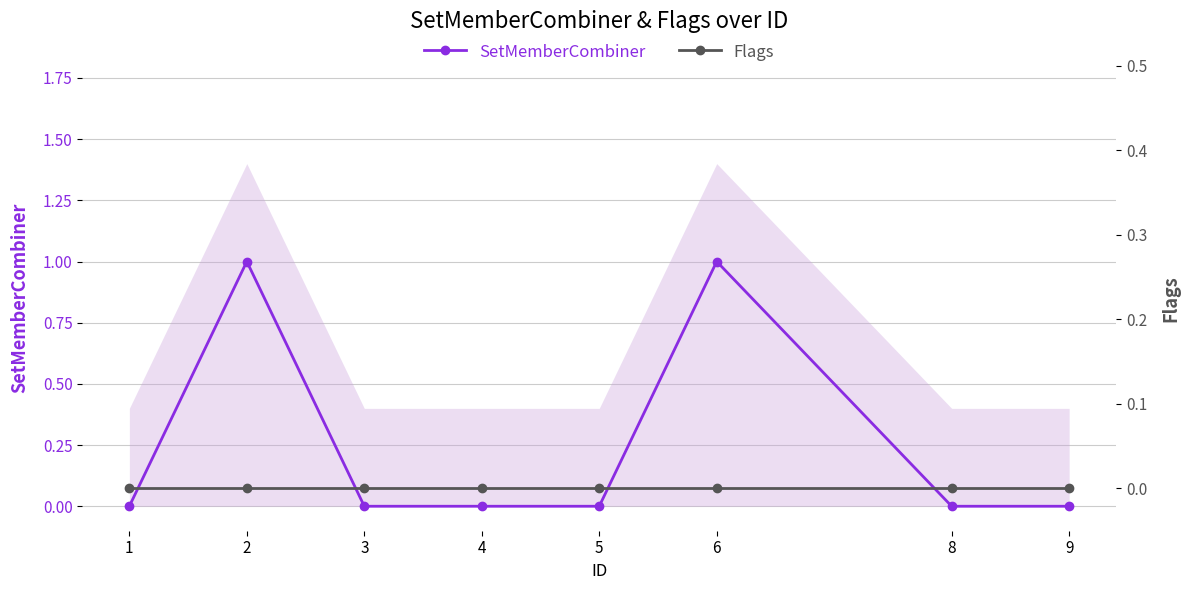

True or false: SetMemberCombiner and Flags intersect in this chart.

False